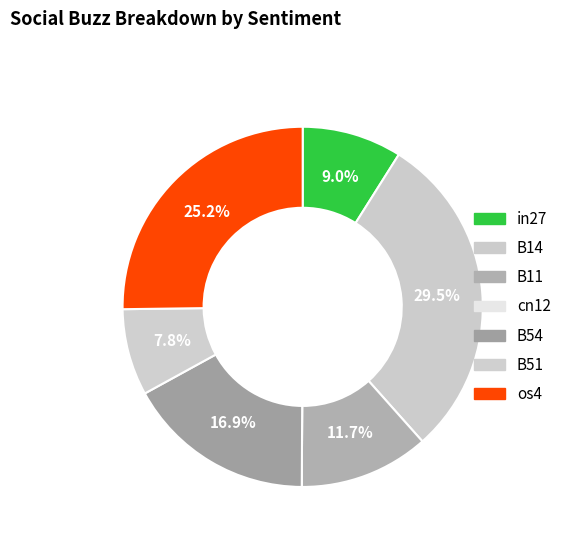

Between in27 and B54, which is larger?

B54